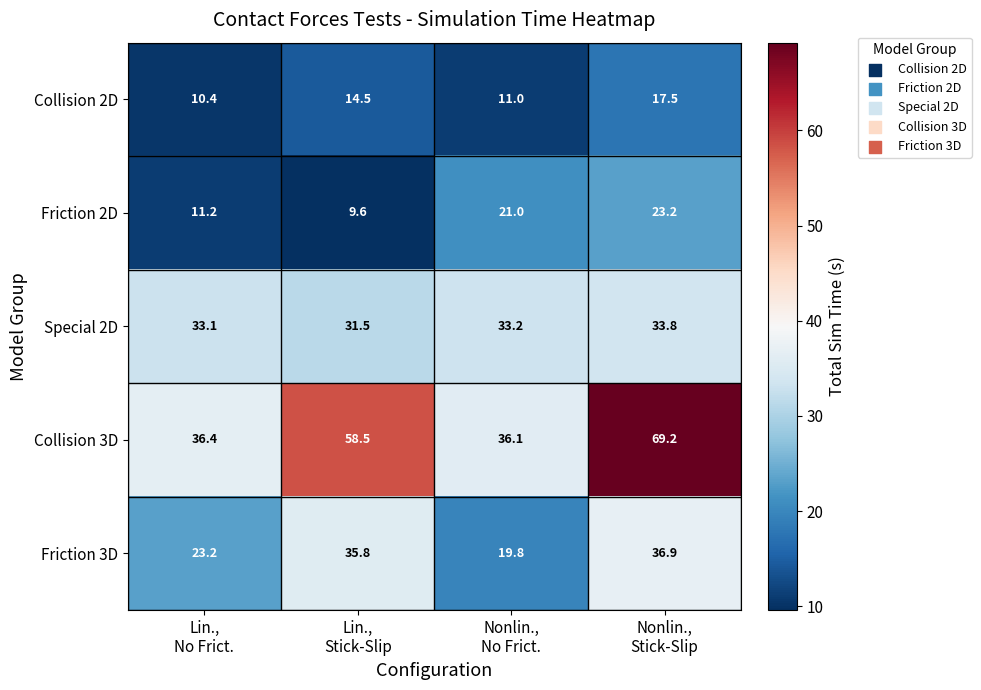

Reading left to right, transcribe all the data shown in this chart.

Collision 2D: 10.4	14.5	11.0	17.5
Friction 2D: 11.2	9.6	21.0	23.2
Special 2D: 33.1	31.5	33.2	33.8
Collision 3D: 36.4	58.5	36.1	69.2
Friction 3D: 23.2	35.8	19.8	36.9